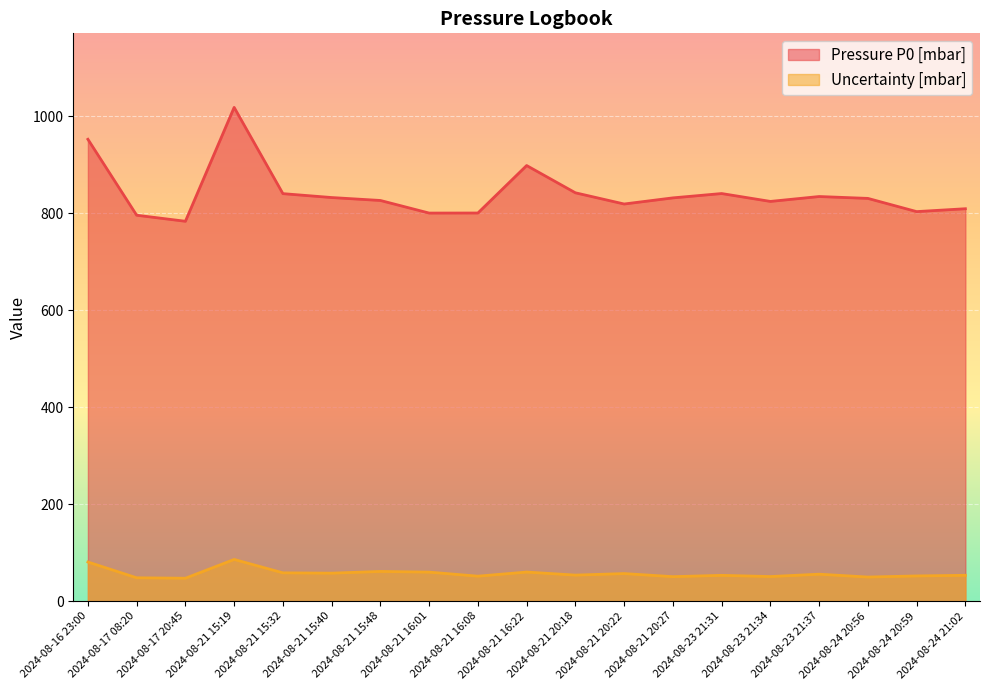

Is it true that Uncertainty [mbar] equals 59.9 at 2024-08-21 16:01?

True